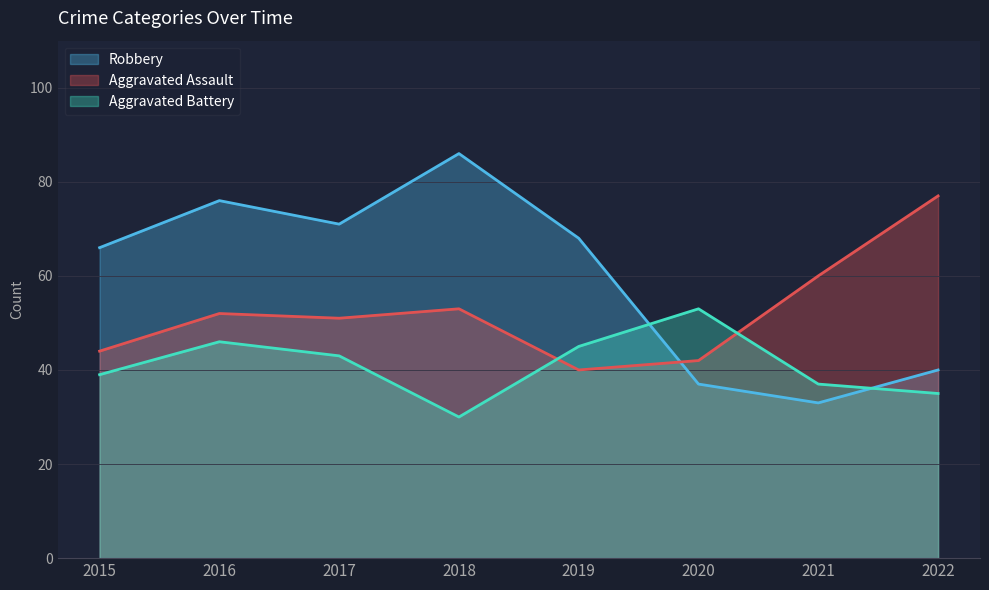

True or false: Aggravated Battery has a value of 53 at 2020.

True